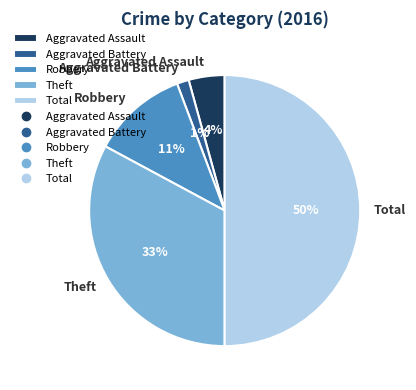

Do Aggravated Assault and Aggravated Battery together represent more than half of the pie?

No